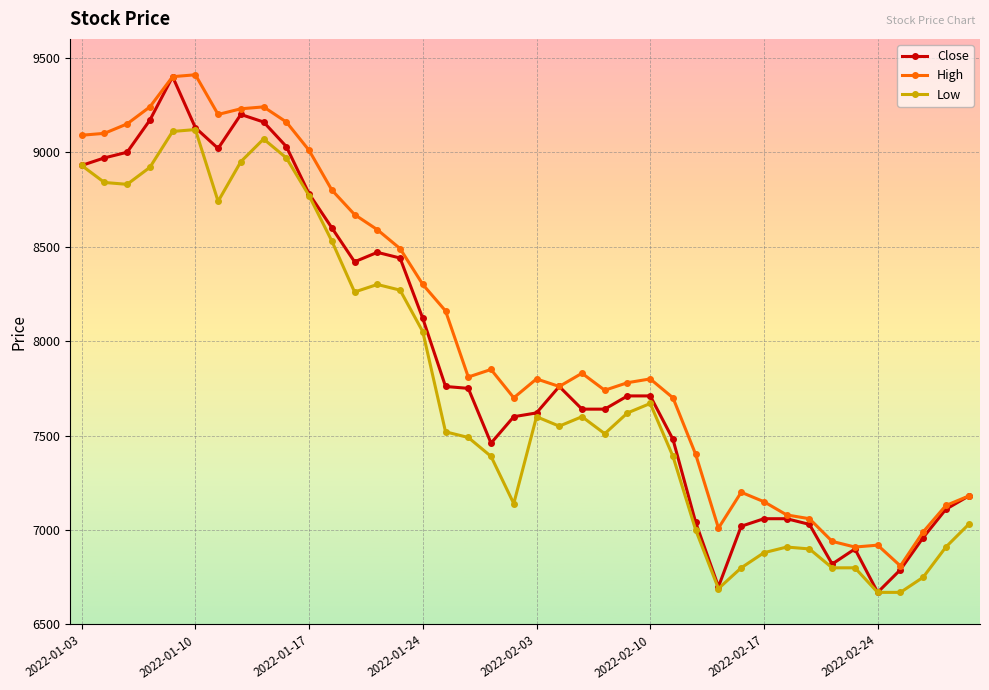

Which series has the widest spread of values?

Close